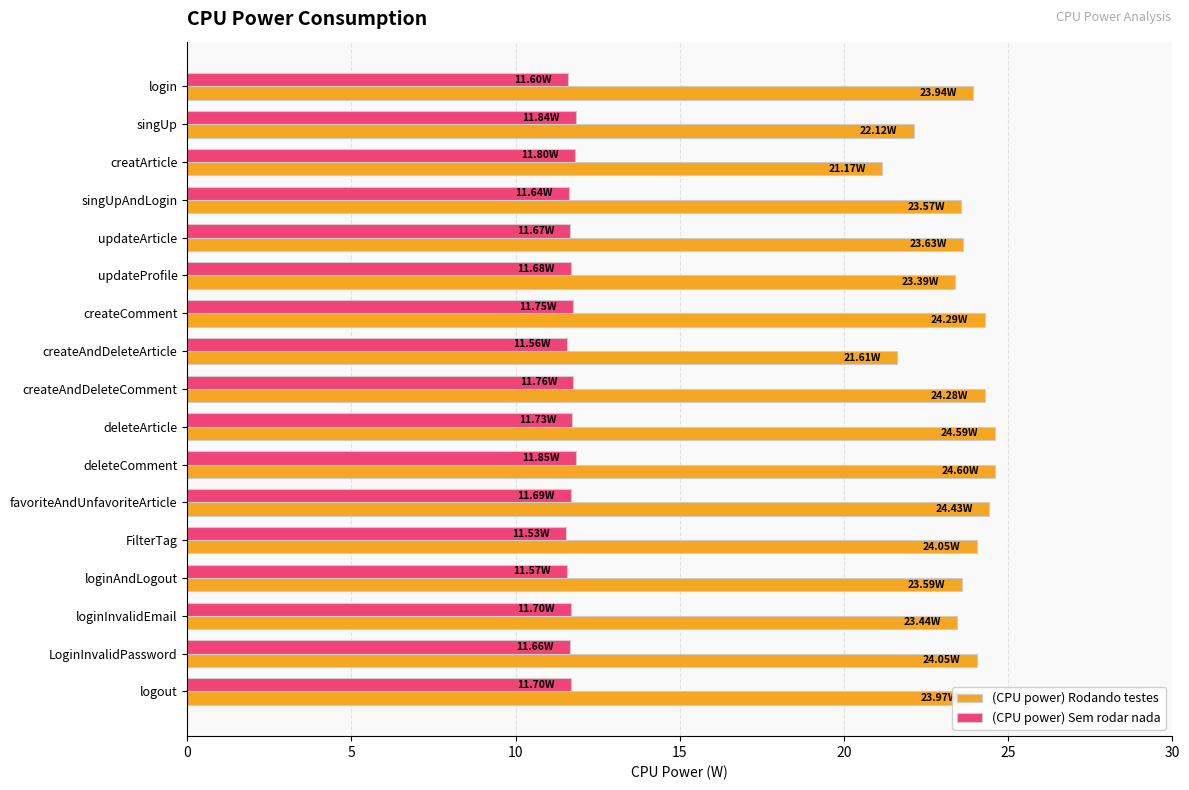

At which label does (CPU power) Rodando testes reach its minimum?

creatArticle